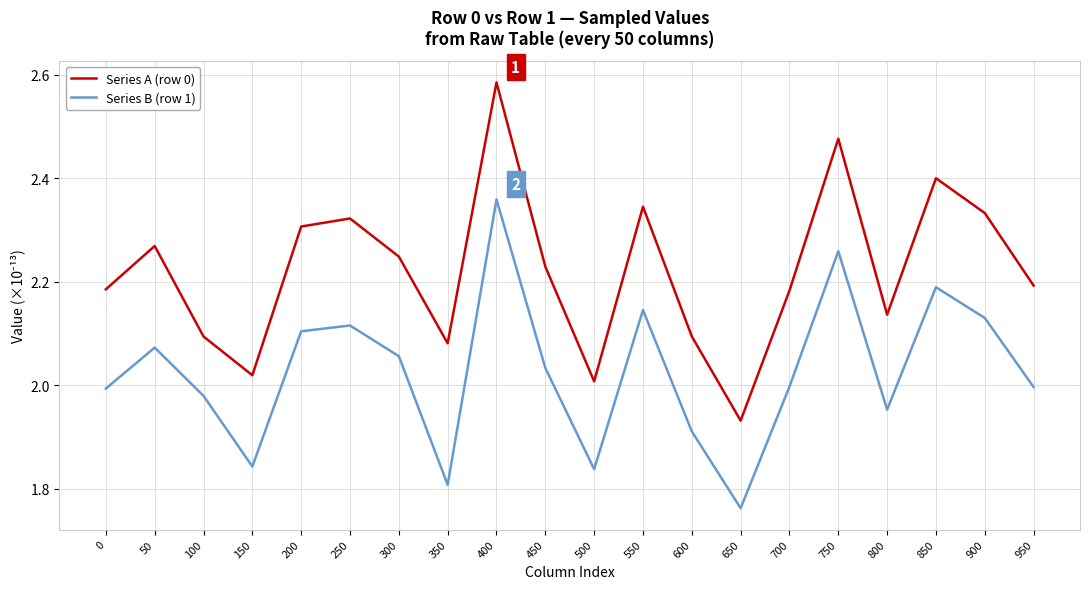

True or false: Series B (row 1) and Series A (row 0) cross at least once.

False